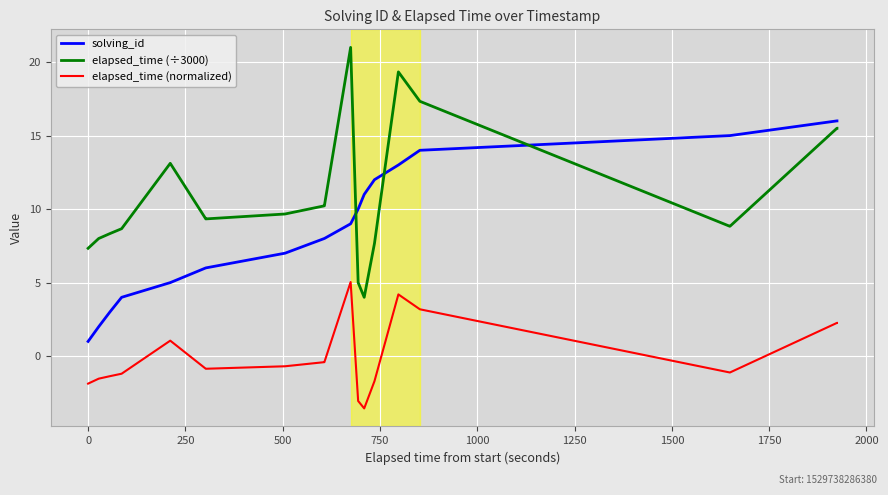

At how many categories does at least one series exceed 5?

30